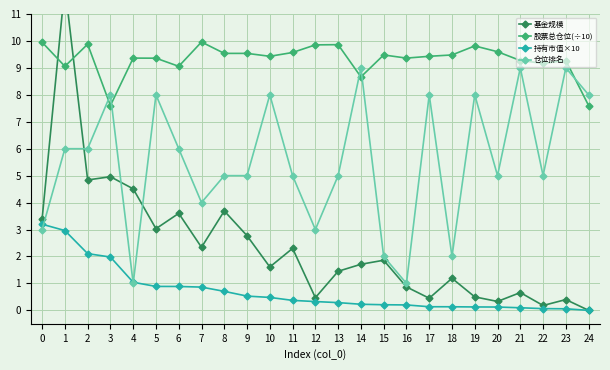

The value of 股票总仓位(÷10) at 14 is 8.7. True or false?

True